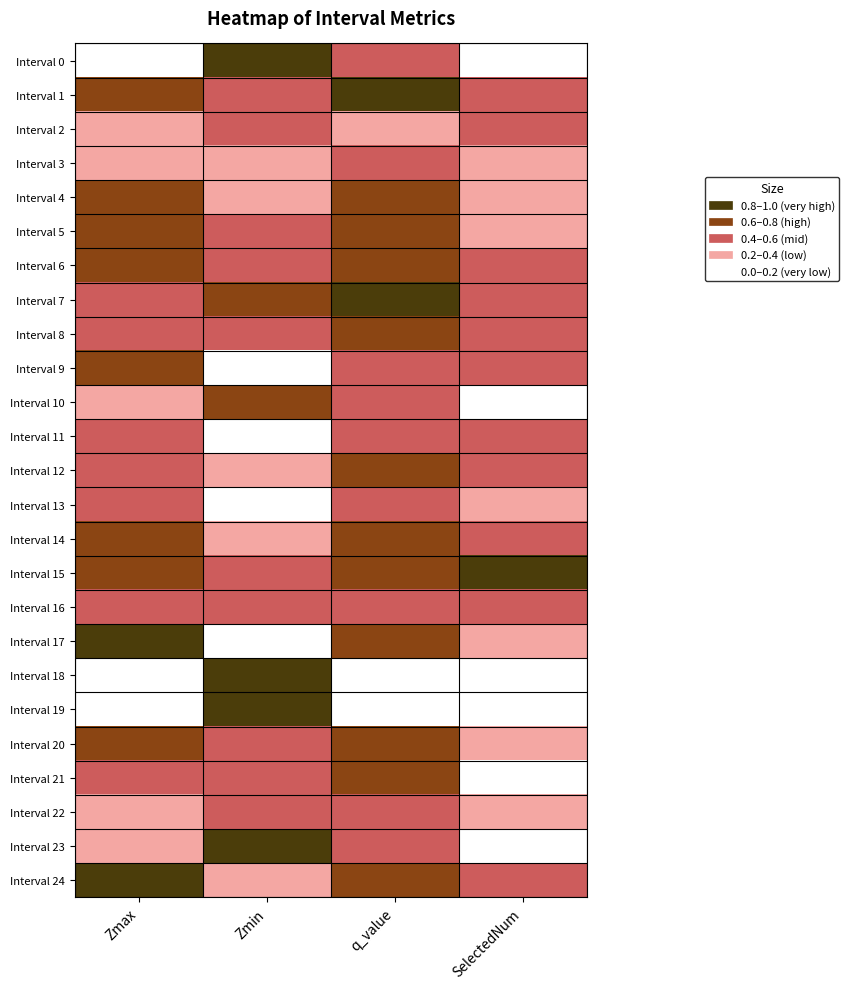

Reading left to right, extract all data points from this chart.

Interval 0: Zmax=0.1	Zmin=0.8	q_value=0.5	SelectedNum=0.1
Interval 1: Zmax=0.7	Zmin=0.5	q_value=0.9	SelectedNum=0.5
Interval 2: Zmax=0.2	Zmin=0.4	q_value=0.4	SelectedNum=0.4
Interval 3: Zmax=0.3	Zmin=0.3	q_value=0.5	SelectedNum=0.3
Interval 4: Zmax=0.6	Zmin=0.4	q_value=0.7	SelectedNum=0.4
Interval 5: Zmax=0.7	Zmin=0.5	q_value=0.8	SelectedNum=0.4
Interval 6: Zmax=0.6	Zmin=0.4	q_value=0.6	SelectedNum=0.5
Interval 7: Zmax=0.6	Zmin=0.7	q_value=1.0	SelectedNum=0.6
Interval 8: Zmax=0.6	Zmin=0.5	q_value=0.7	SelectedNum=0.4
Interval 9: Zmax=0.7	Zmin=0.2	q_value=0.5	SelectedNum=0.5
Interval 10: Zmax=0.3	Zmin=0.8	q_value=0.6	SelectedNum=0.1
Interval 11: Zmax=0.6	Zmin=0.1	q_value=0.5	SelectedNum=0.4
Interval 12: Zmax=0.6	Zmin=0.3	q_value=0.7	SelectedNum=0.5
Interval 13: Zmax=0.4	Zmin=0.0	q_value=0.4	SelectedNum=0.4
Interval 14: Zmax=0.7	Zmin=0.2	q_value=0.6	SelectedNum=0.6
Interval 15: Zmax=0.6	Zmin=0.4	q_value=0.7	SelectedNum=1.0
Interval 16: Zmax=0.5	Zmin=0.4	q_value=0.6	SelectedNum=0.4
Interval 17: Zmax=1.0	Zmin=0.1	q_value=0.8	SelectedNum=0.4
Interval 18: Zmax=0.1	Zmin=1.0	q_value=0.0	SelectedNum=0.0
Interval 19: Zmax=0.0	Zmin=0.8	q_value=0.0	SelectedNum=0.0
Interval 20: Zmax=0.7	Zmin=0.4	q_value=0.7	SelectedNum=0.2
Interval 21: Zmax=0.5	Zmin=0.4	q_value=0.6	SelectedNum=0.1
Interval 22: Zmax=0.4	Zmin=0.5	q_value=0.6	SelectedNum=0.4
Interval 23: Zmax=0.2	Zmin=0.9	q_value=0.5	SelectedNum=0.1
Interval 24: Zmax=1.0	Zmin=0.3	q_value=0.8	SelectedNum=0.6